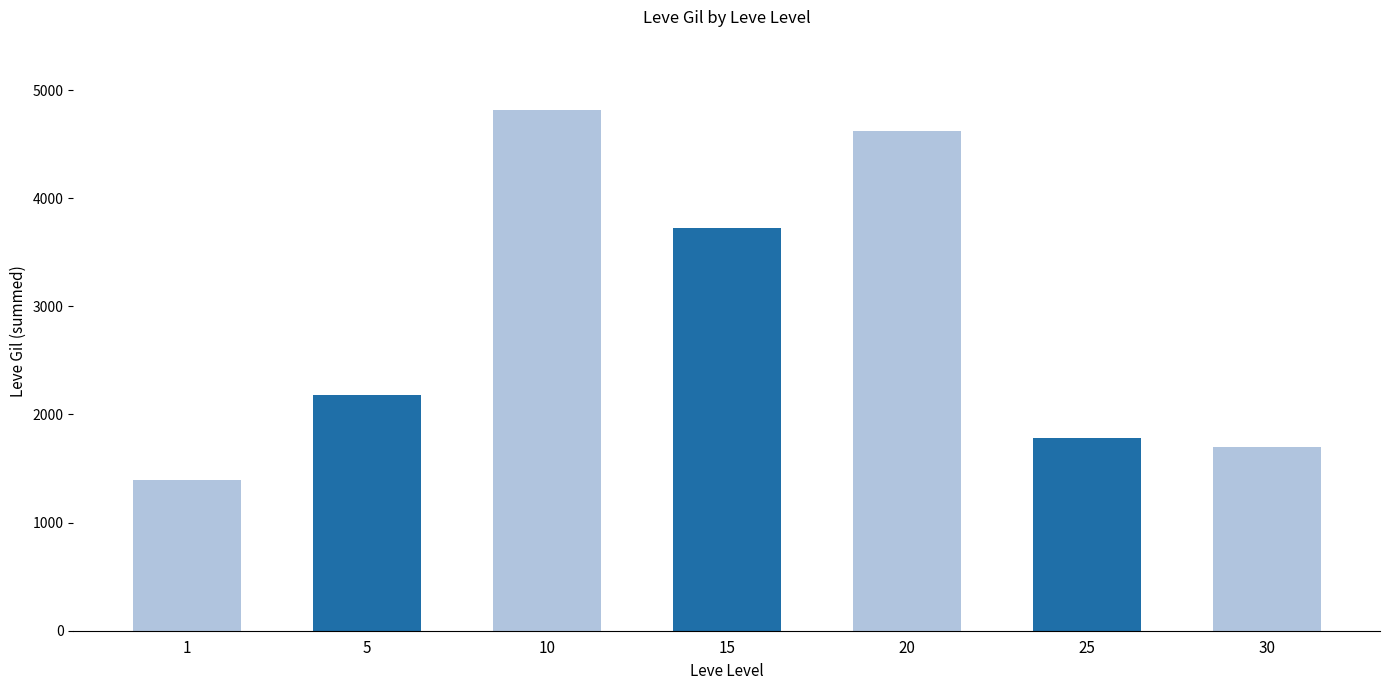

The value at 25 is 1780. True or false?

True